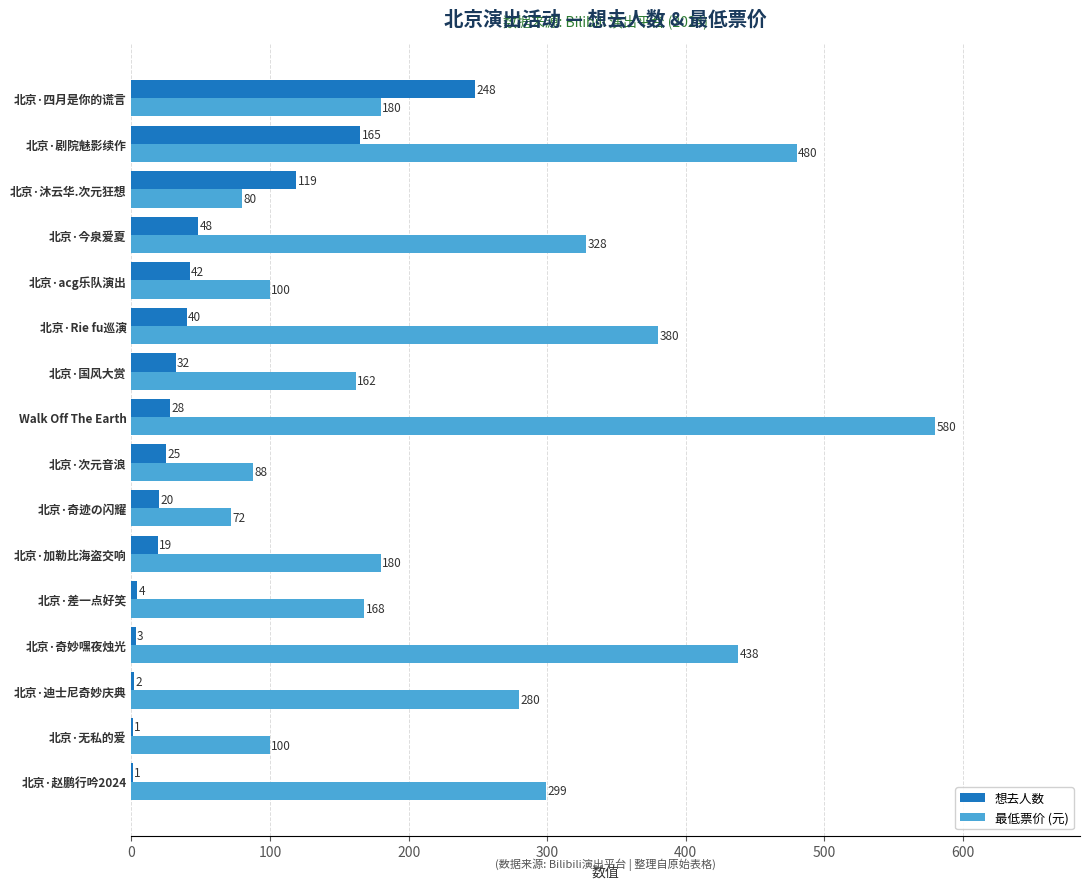

Which category has the highest value across all series?

Walk Off The Earth